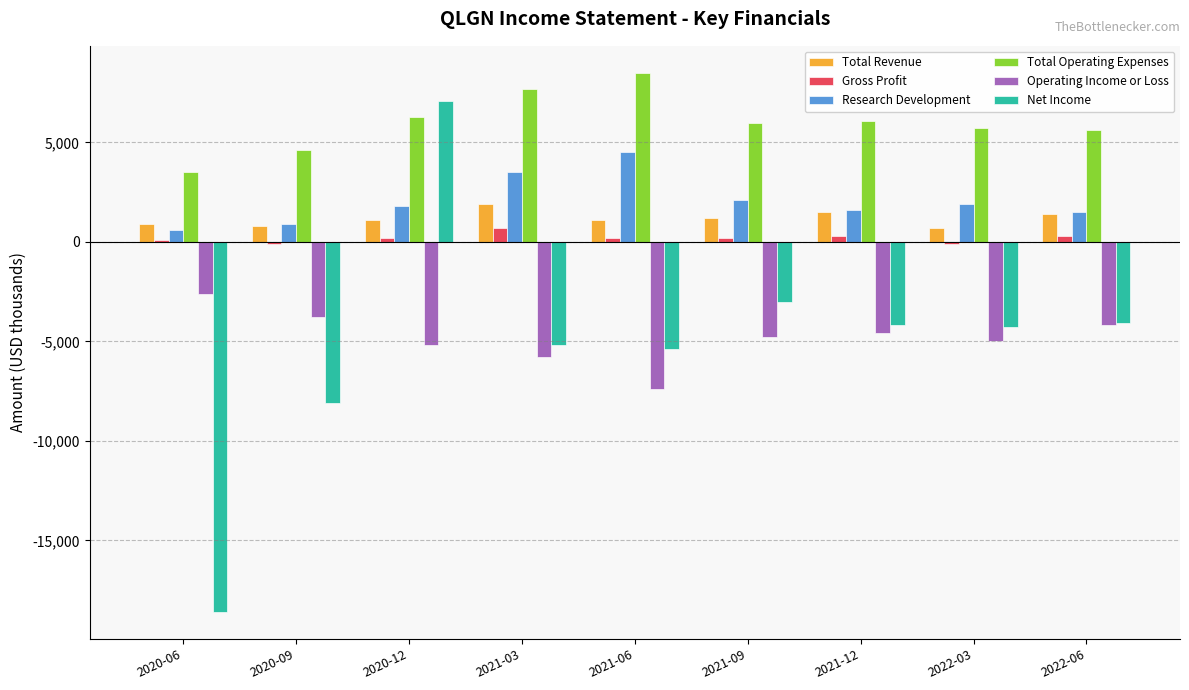

What is the difference between the Research Development values at 2020-06 and 2021-06?

3900